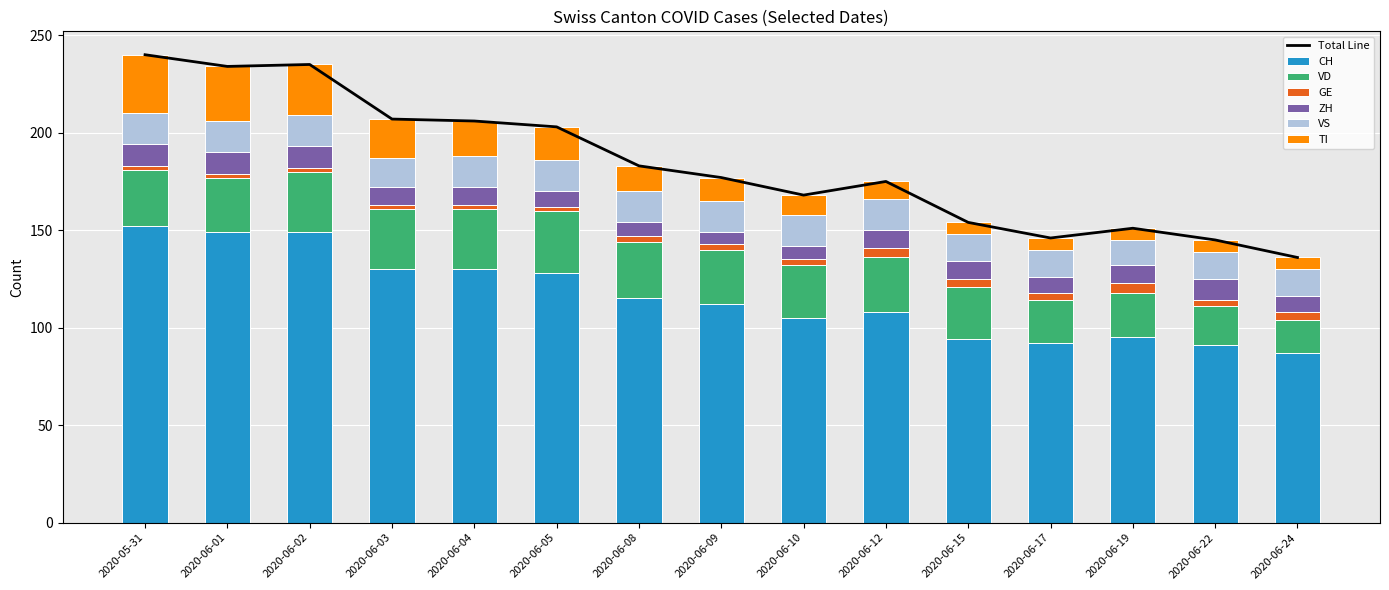

At which label is VS closest to 14?

2020-06-15